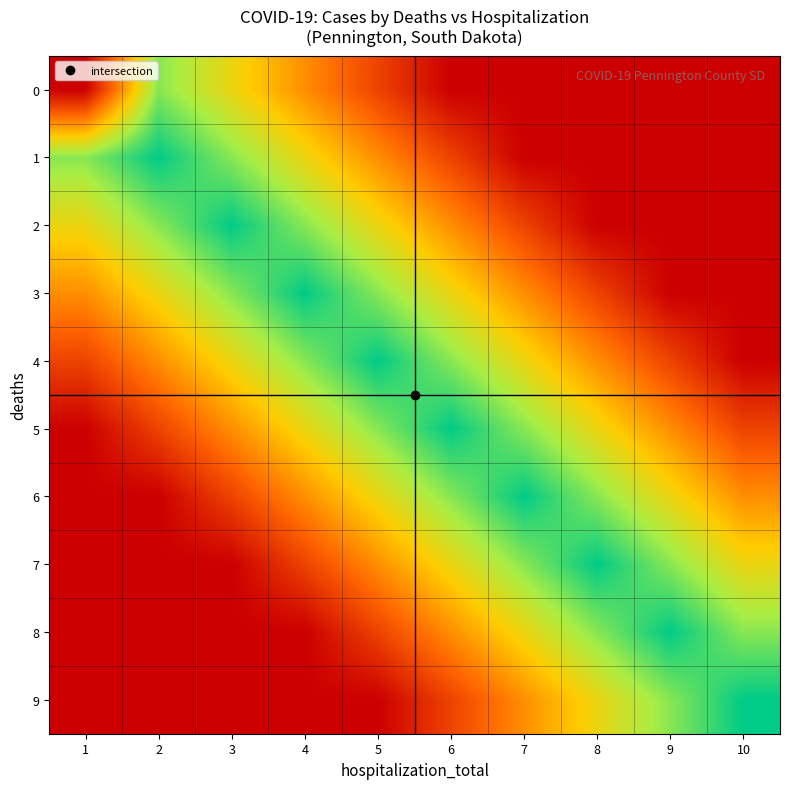

At which category does the chart reach its minimum across all series?

1